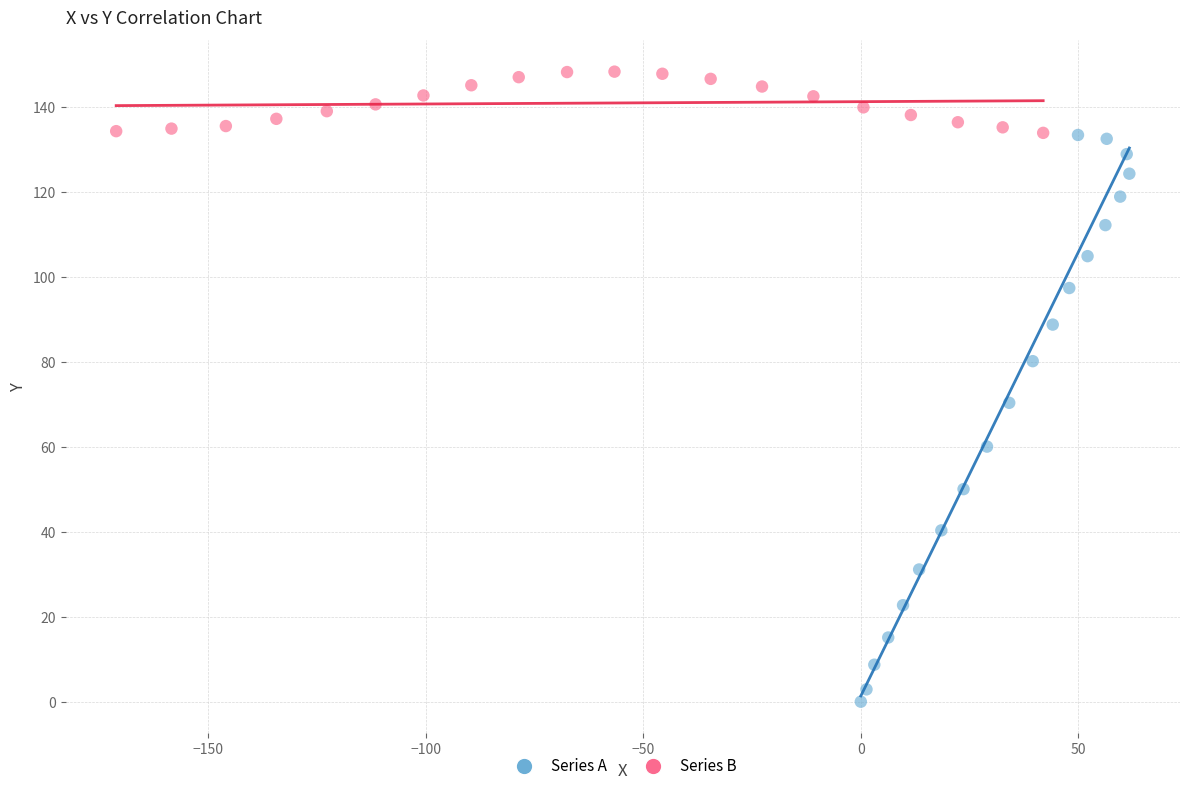

Which series has the widest spread of Y values?

Series A